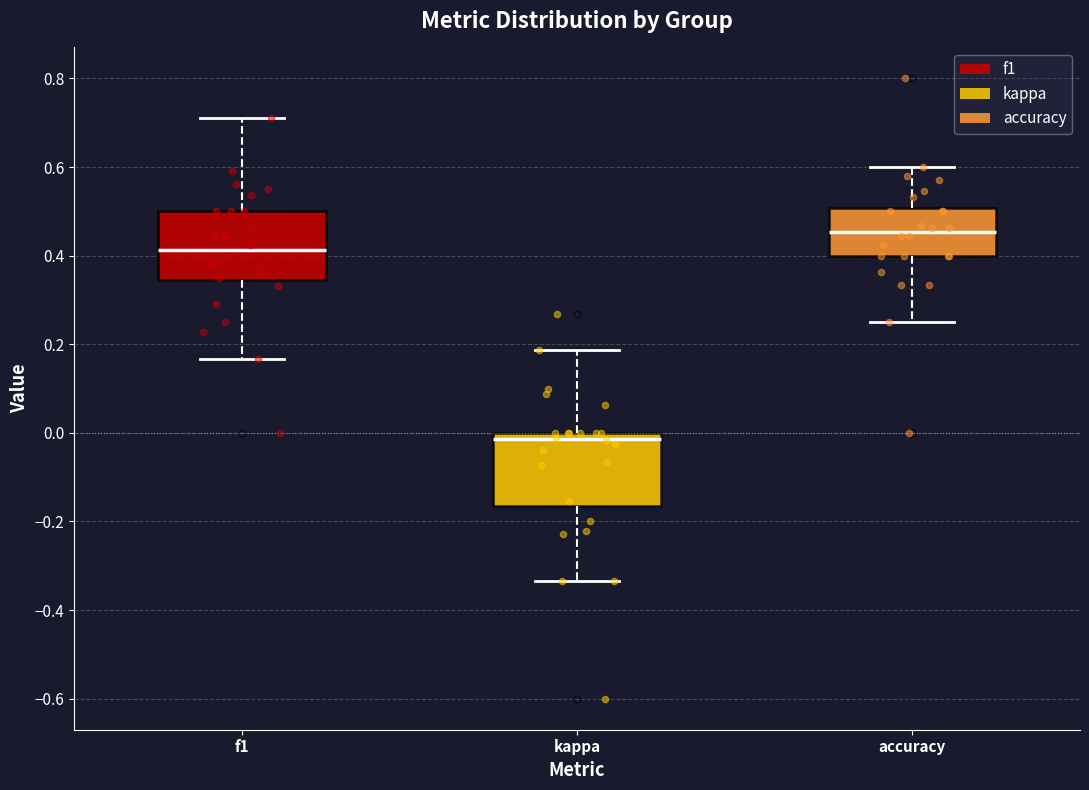

Reading left to right, transcribe this box plot: for each box, give where its median line is, the range the box spans, and where its two whiskers end, as read against the y-axis. The values are not printed on the chart, so give them approximately, as read against the axis.

f1: median 0.42, box 0.34 to 0.50, whiskers 0.16 to 0.72
kappa: median -0.02, box -0.16 to 0.00, whiskers -0.34 to 0.18
accuracy: median 0.46, box 0.40 to 0.50, whiskers 0.26 to 0.60